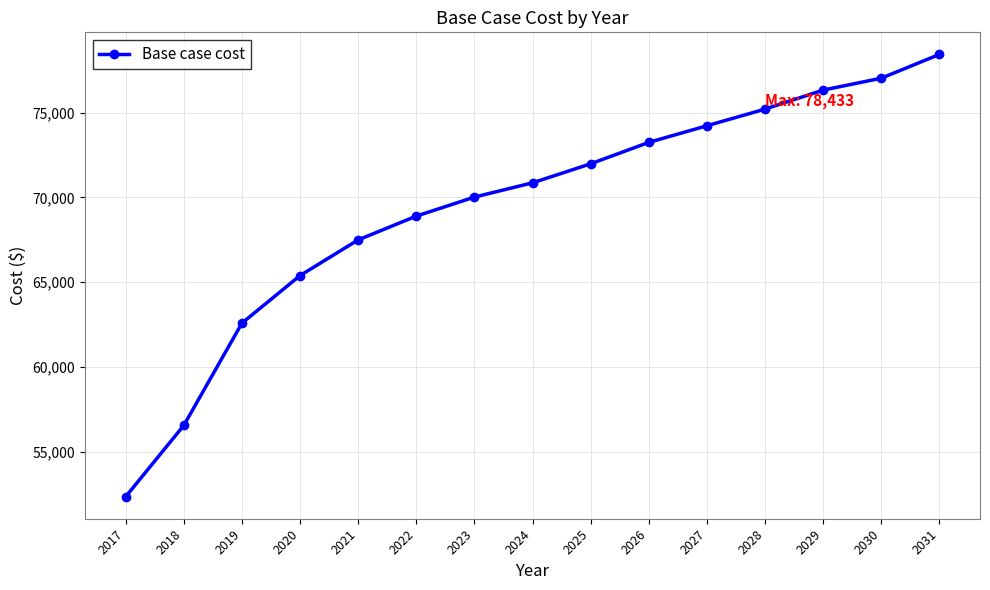

What is the average value?

69370.5